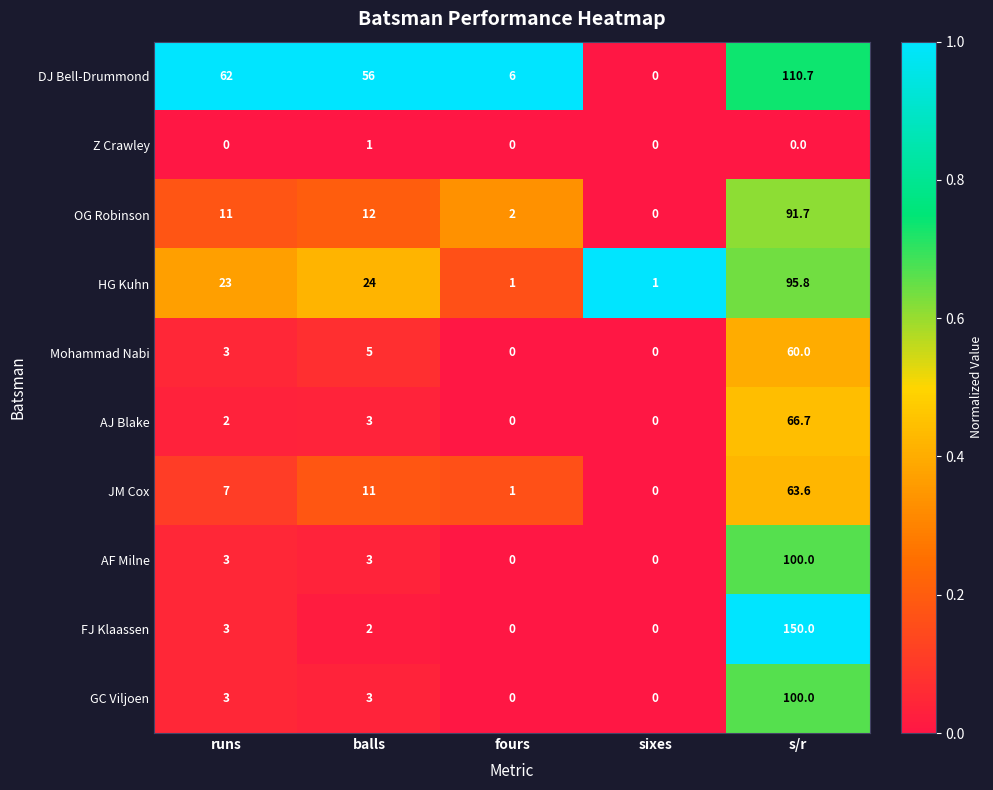

Is it true that DJ Bell-Drummond equals 65.5 at s/r?

False